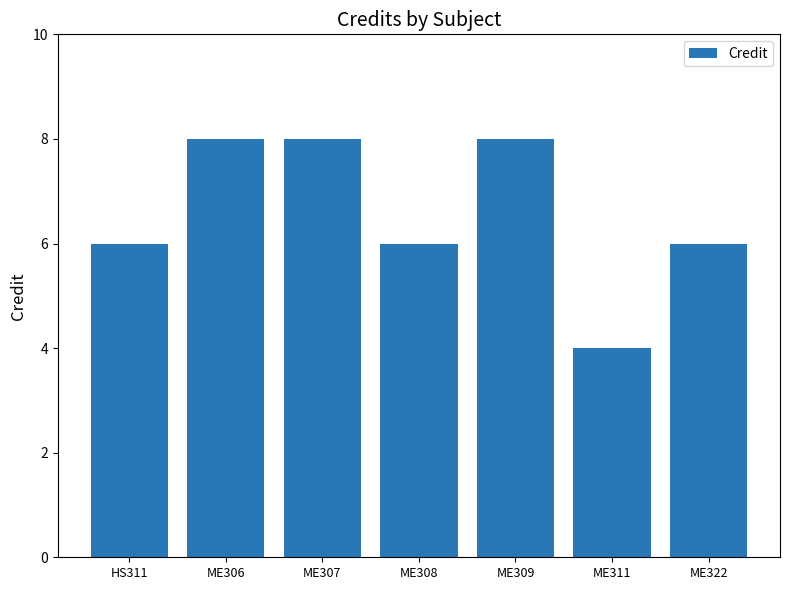

What is the ratio of the value at HS311 to the value at ME308?

1.0